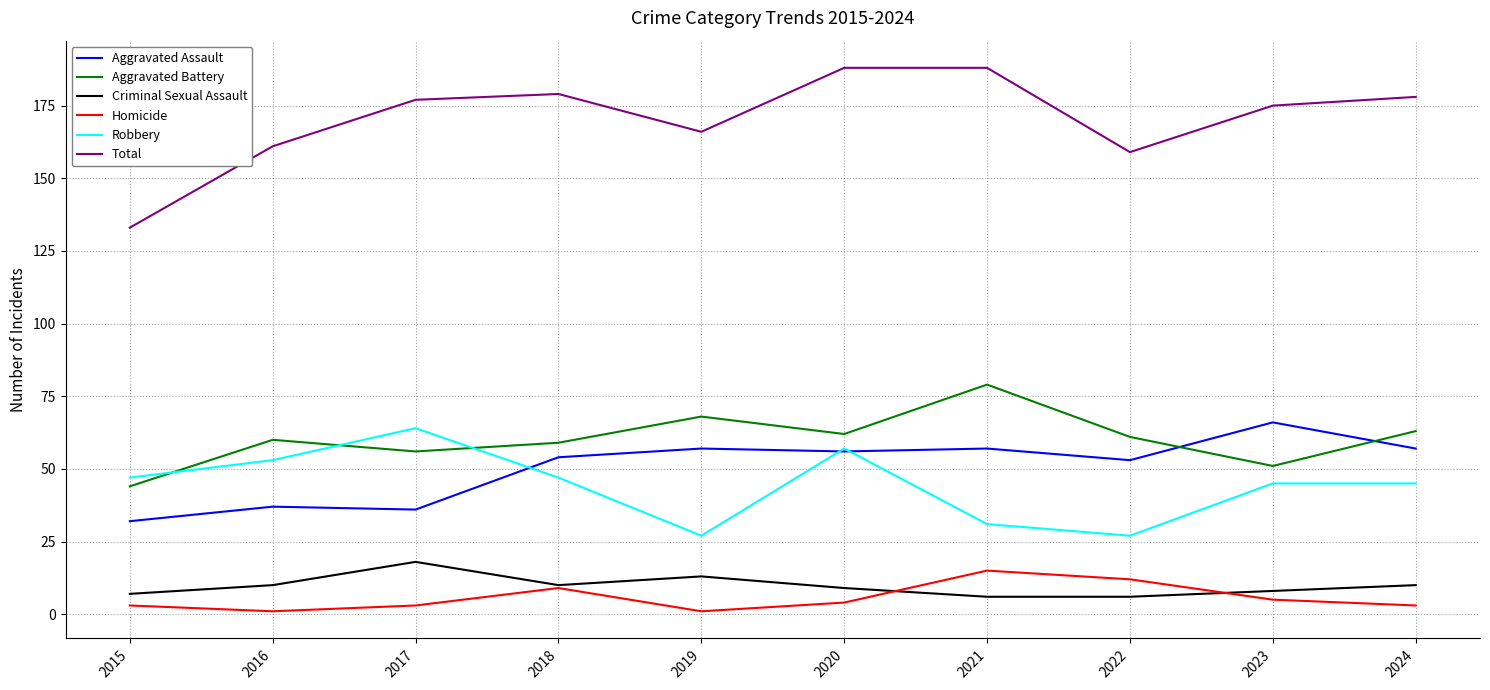

True or false: Aggravated Assault has a value of 97 at 2024.

False